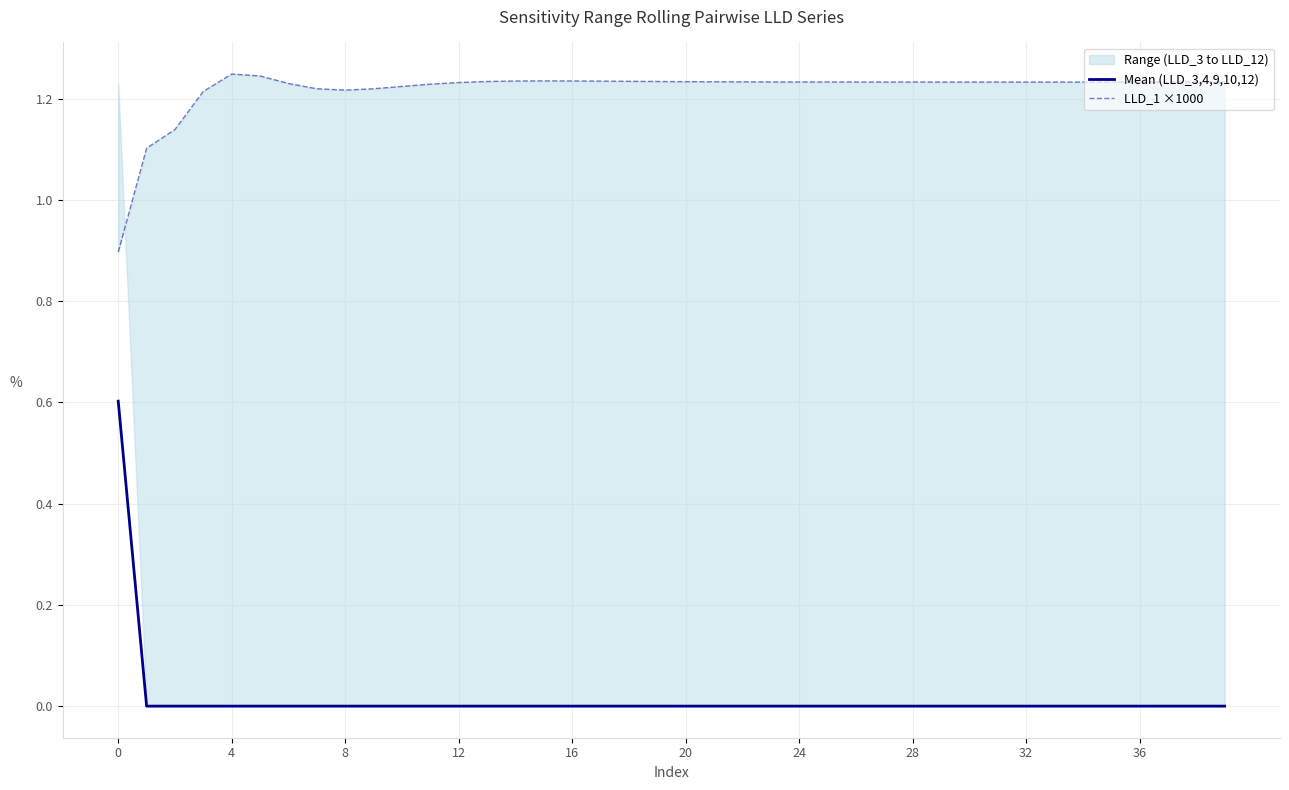

Where is Mean (LLD_3,4,9,10,12) nearest to the value 0?

4